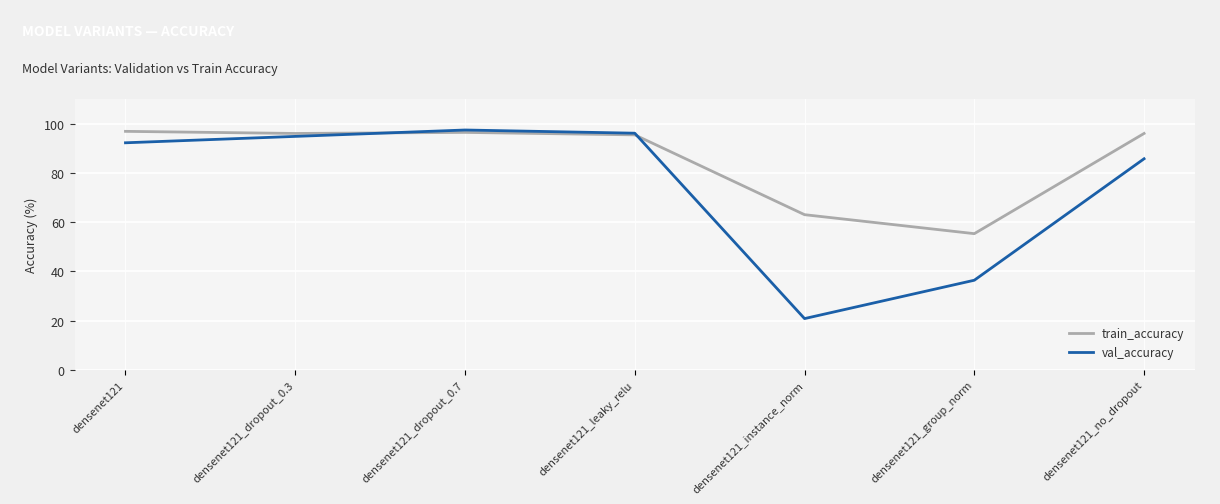

What position from the right is densenet121_leaky_relu?

4